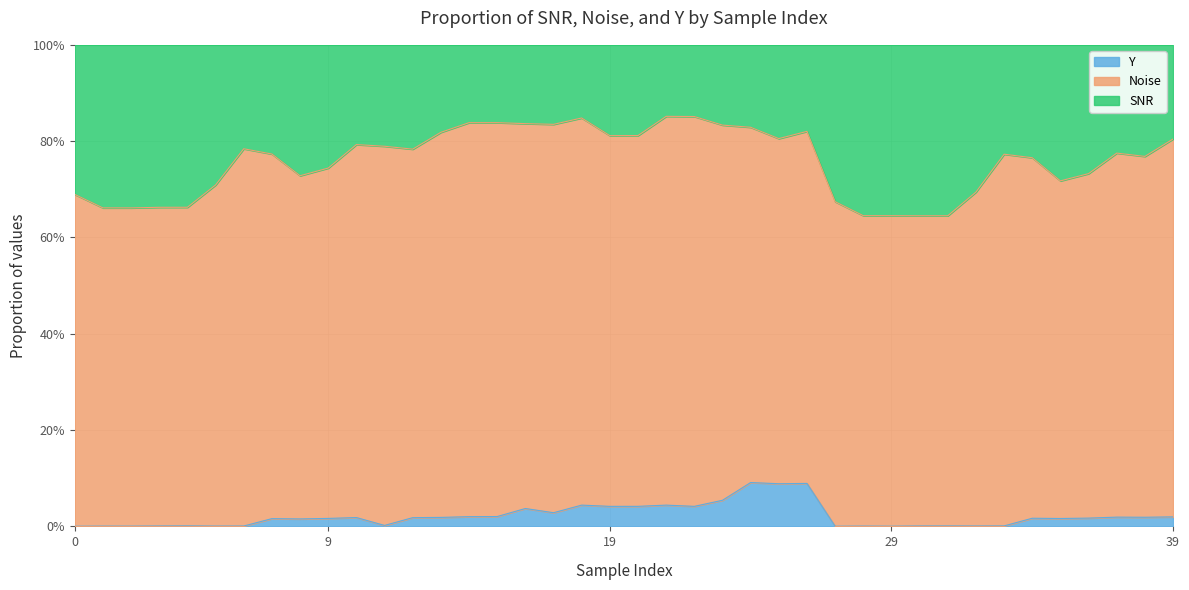

What are all the series names shown in the legend?

Y, Noise, SNR